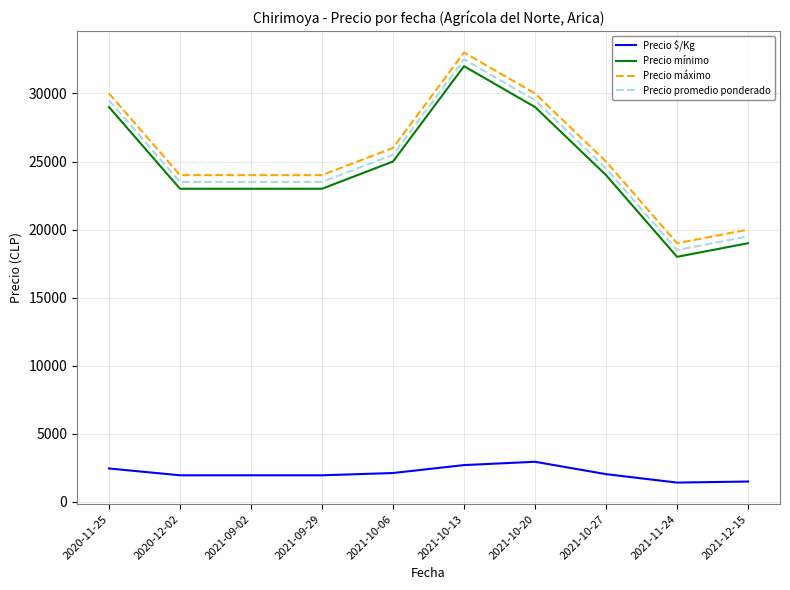

What is the difference between the maximum and minimum values in the Precio máximo series?

14000